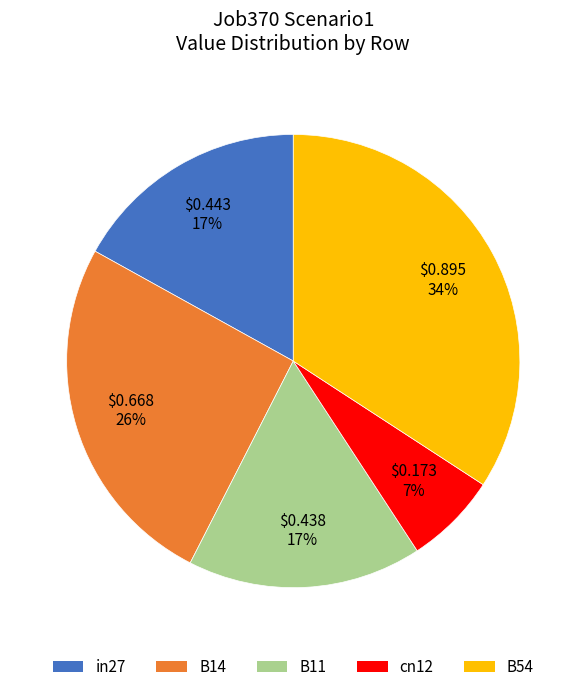

Which slice is the smallest?

cn12